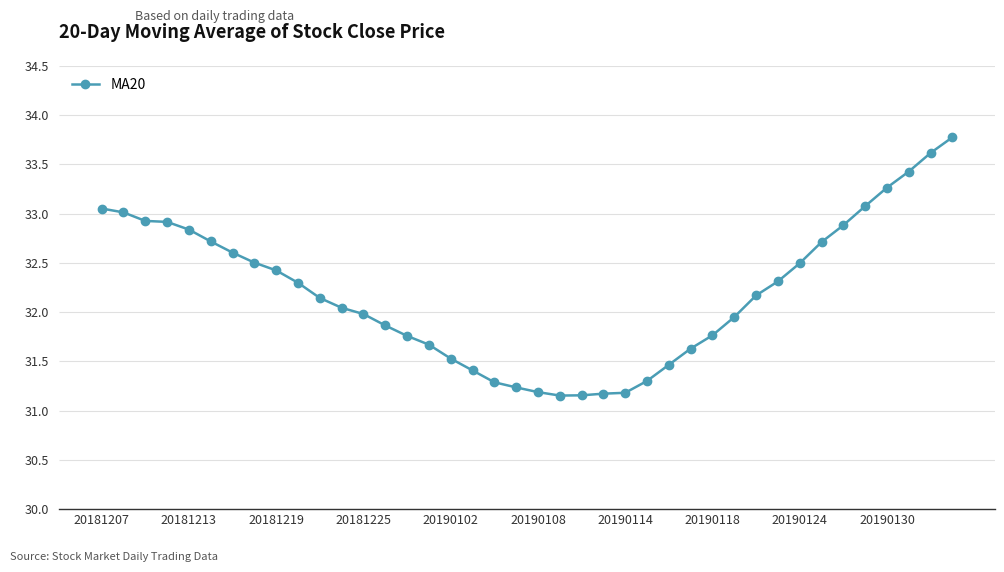

What is the value of the 19th point from the left?

31.3